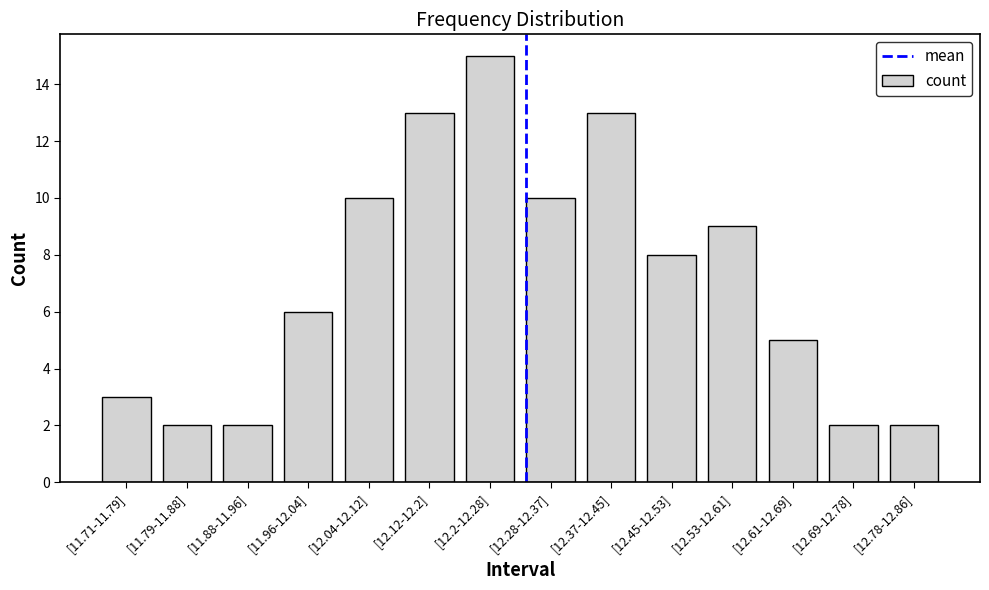

What is the ratio of the value at [11.88-11.96] to the value at [12.69-12.78]?

1.0